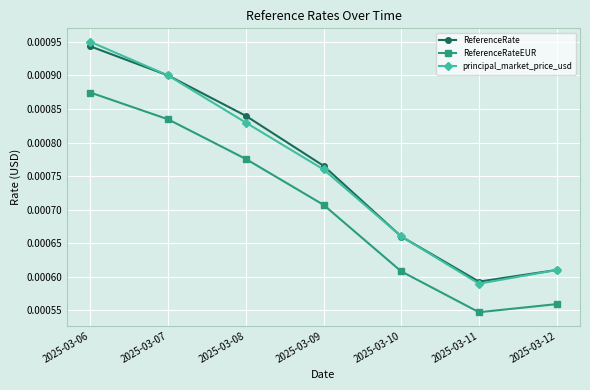

Which series has the widest spread of values?

principal_market_price_usd